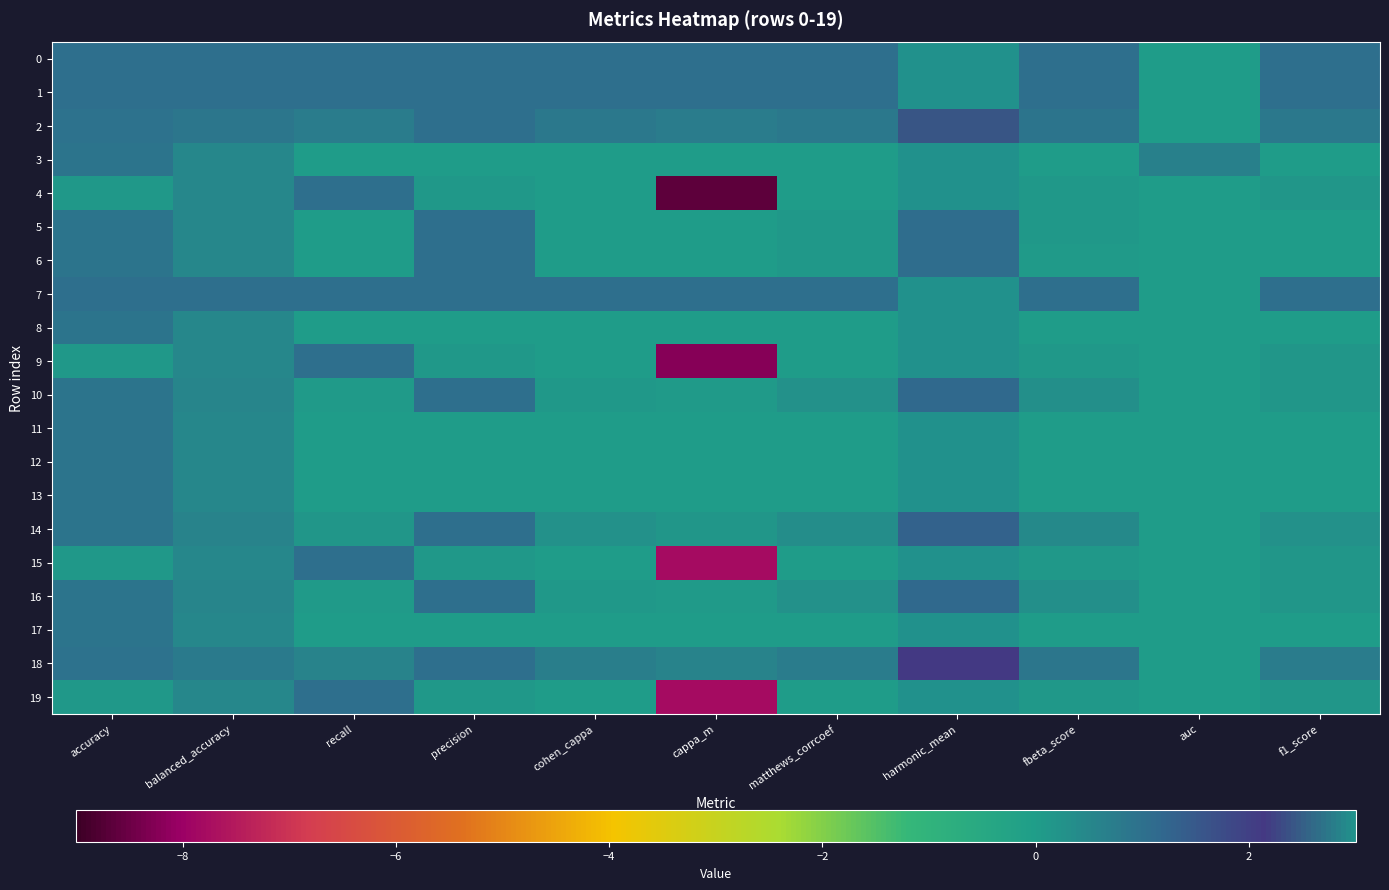

Between fbeta_score and auc, which is larger?

fbeta_score